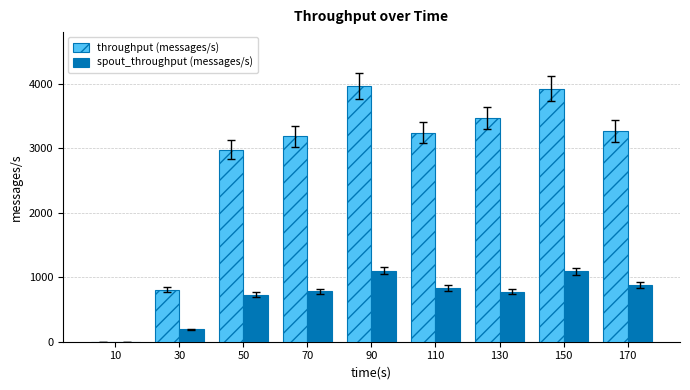

What is the highest value of the spout_throughput (messages/s) series?

1099